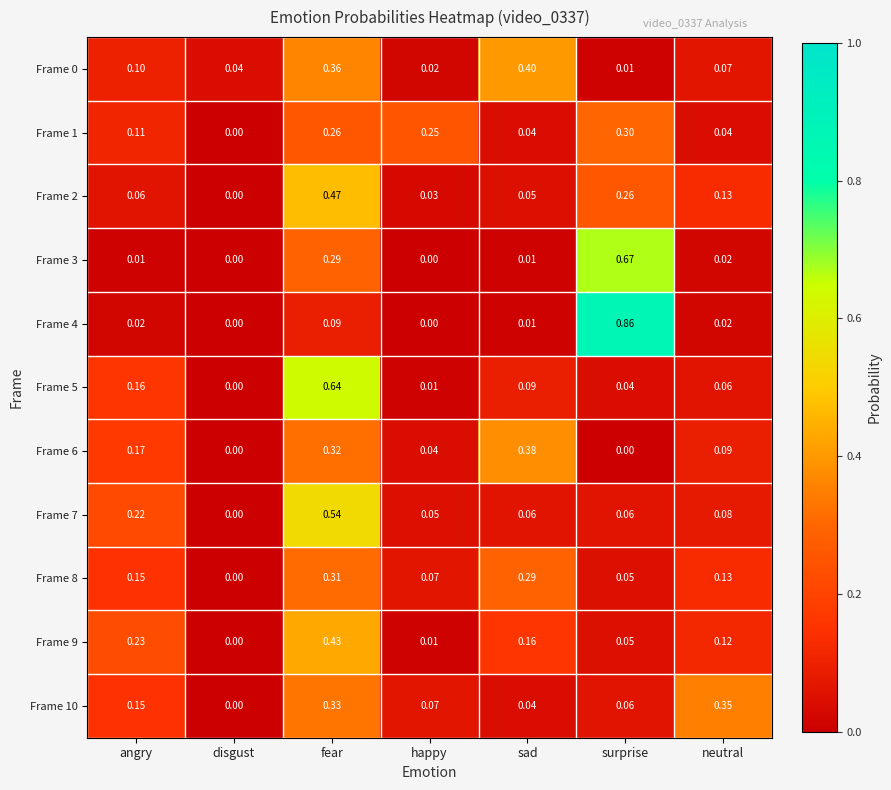

Which category has the highest value in the Frame 6 series?

sad